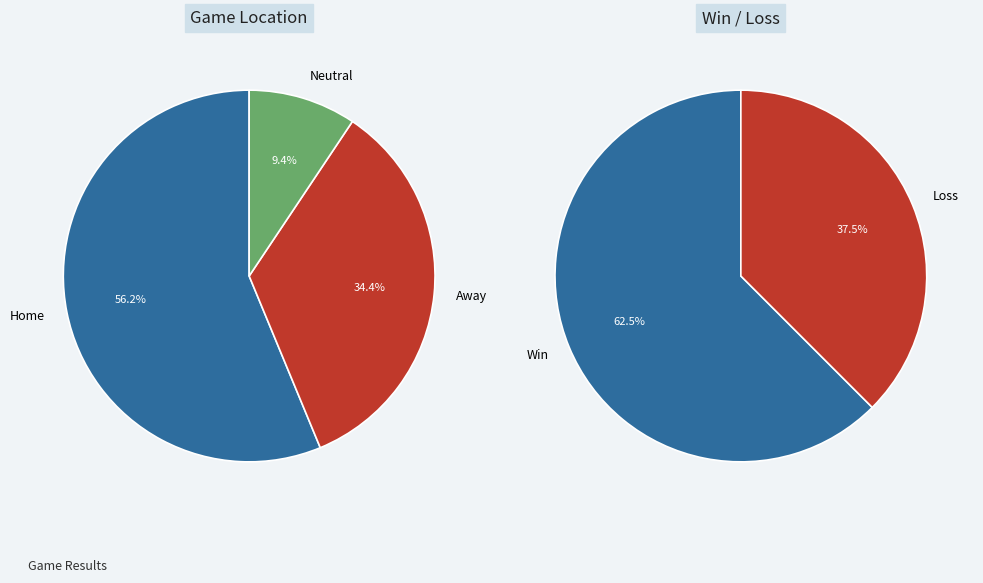

What percentage is NOT represented by Neutral?

90.6%